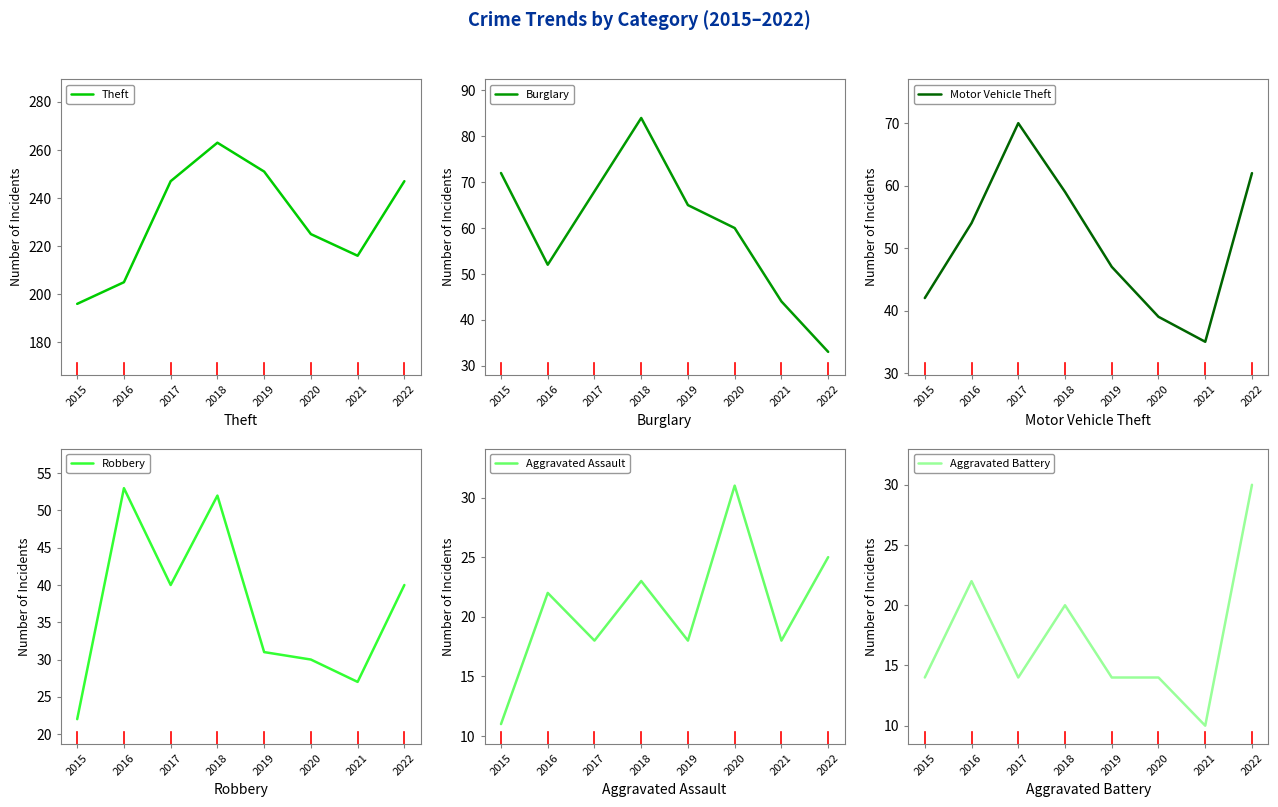

What is the value of the Robbery point at the 1st from the left?

22